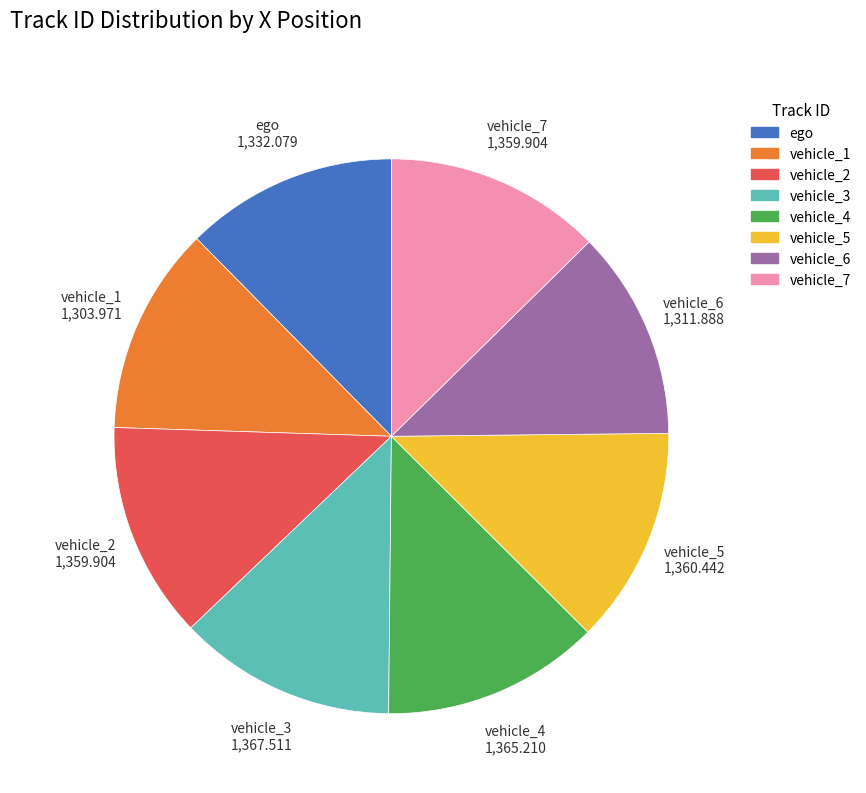

How many segments does this pie chart have?

8